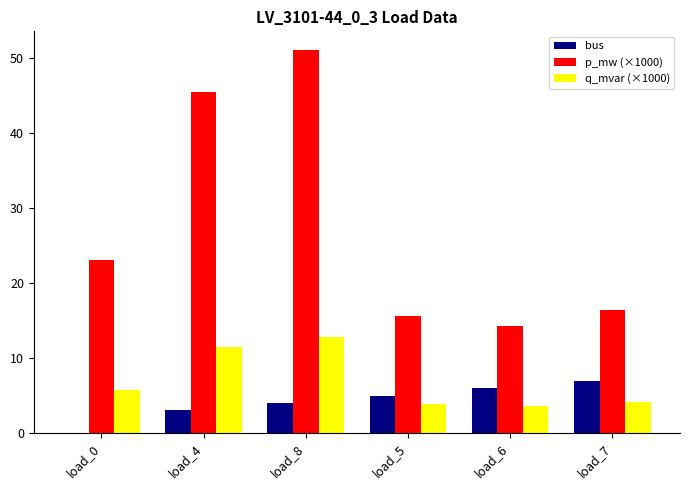

What is the sum of all p_mw (×1000) values?

165.9